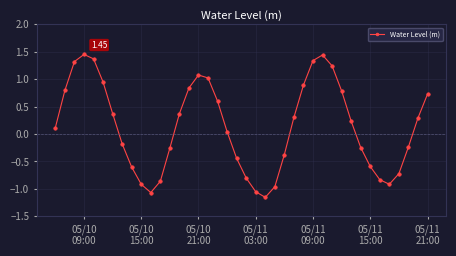

How many interior local peaks (higher than both neighbors) does the data have?

3